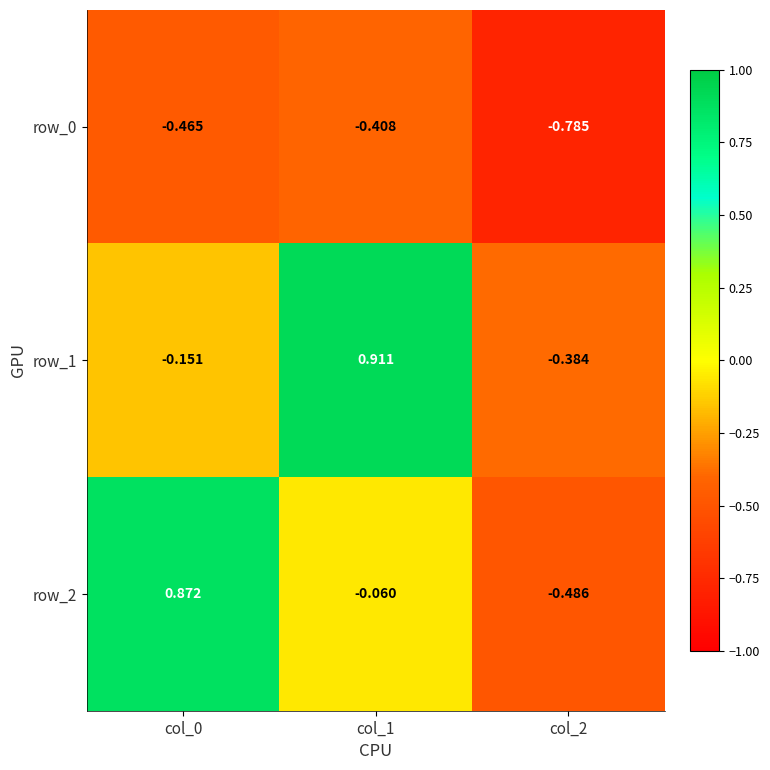

Is the value of row_0 at col_2 greater than the value of row_1 at col_2?

No